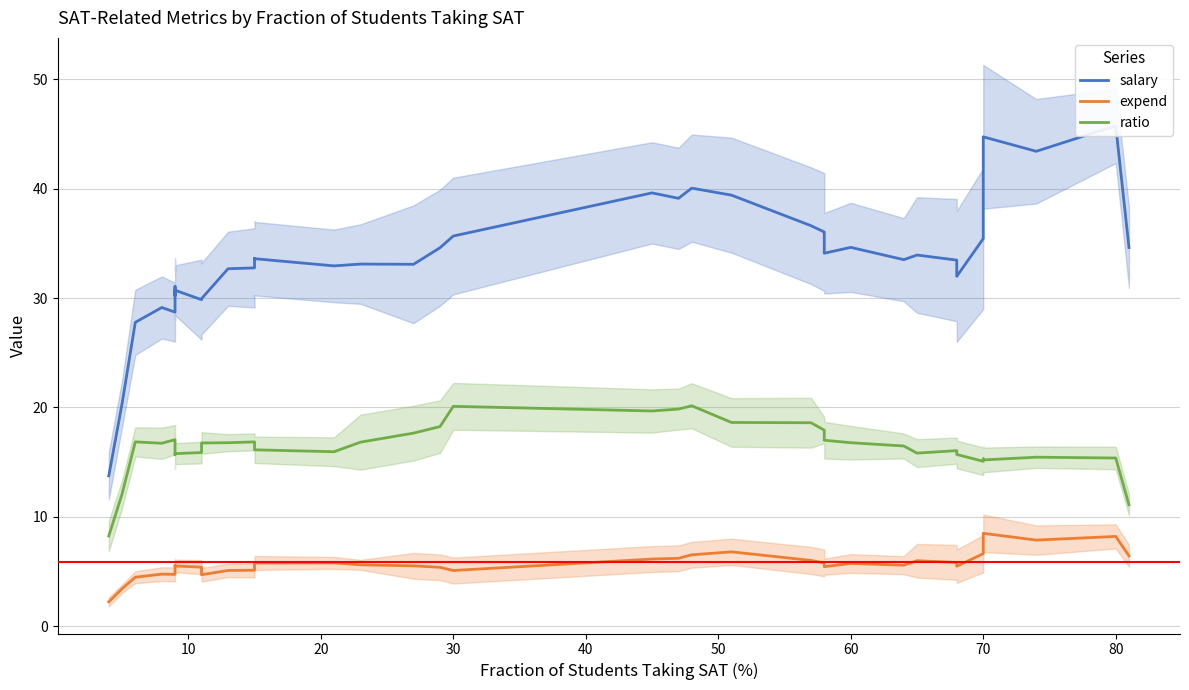

How many interior local valleys does the salary series have?

10